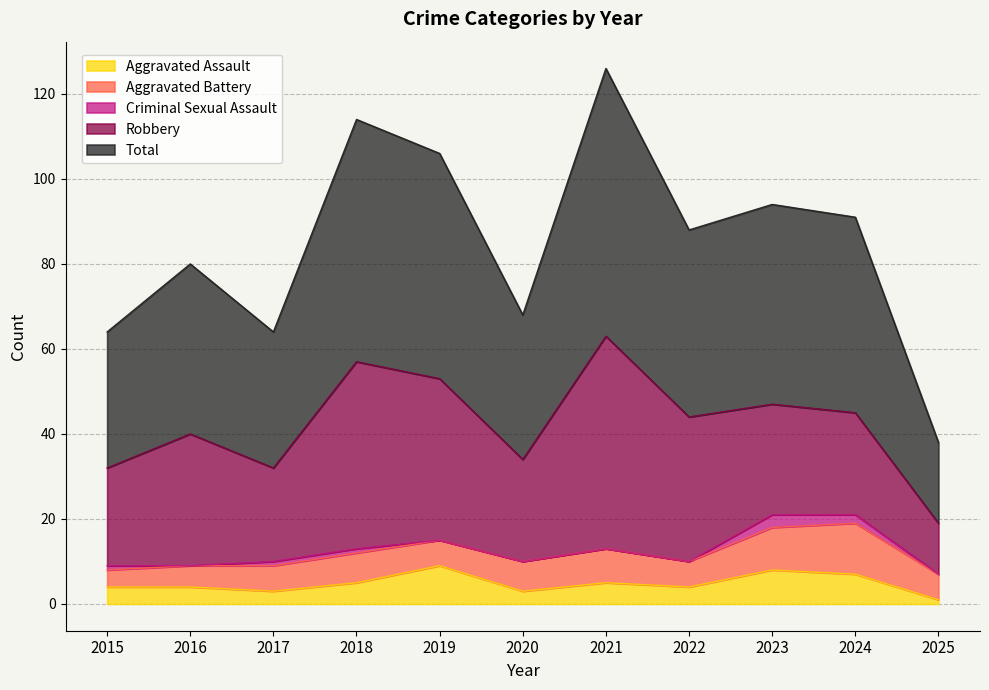

What is the value of the Aggravated Battery point at the 1st from the left?

4